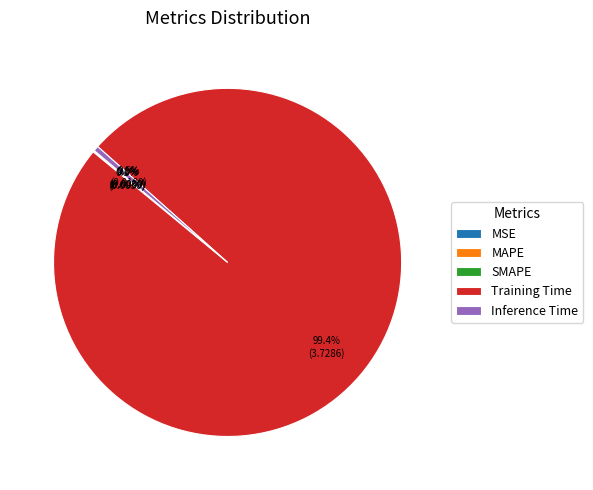

Is there a majority slice in this chart?

Yes